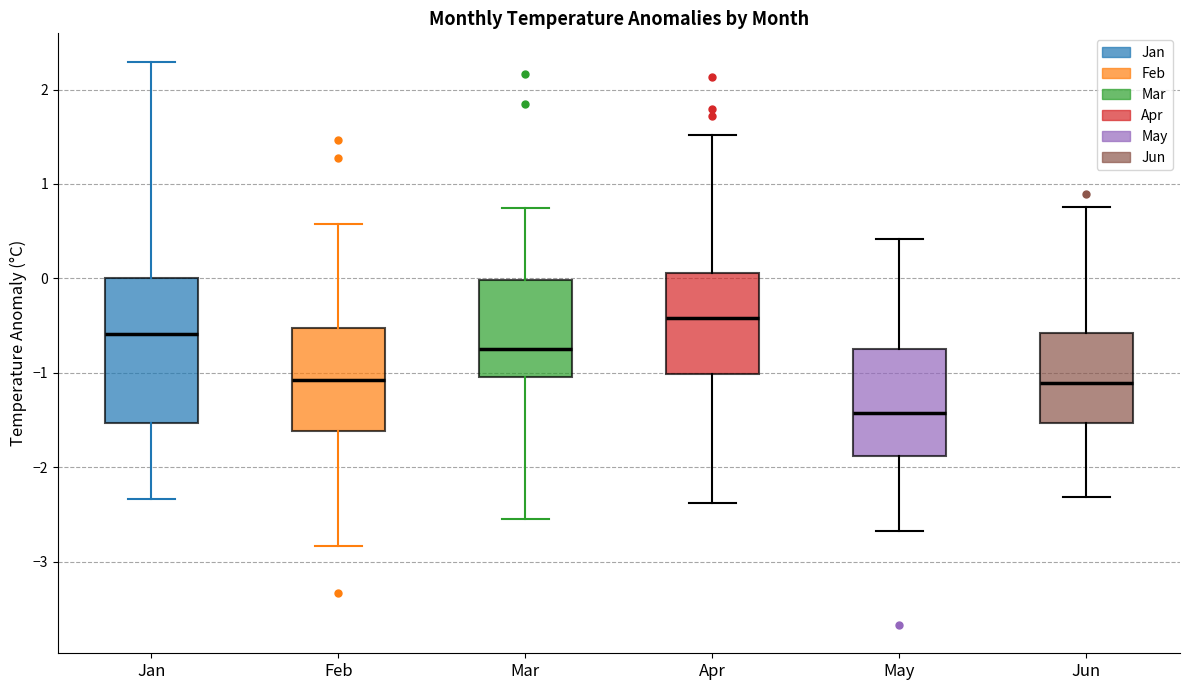

Comparing the boxes themselves (not the whiskers), which one is the tallest?

Jan